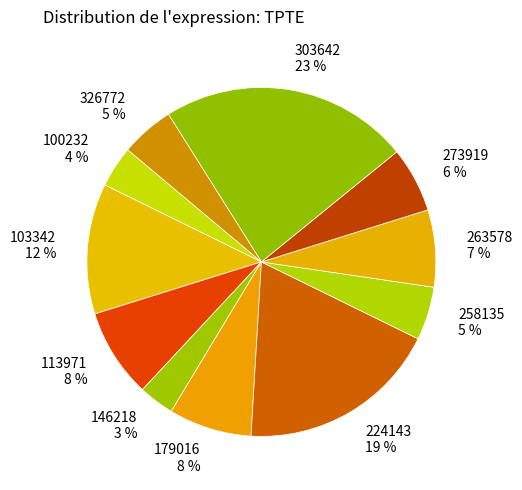

Which has a higher value, 326772 or 303642?

303642